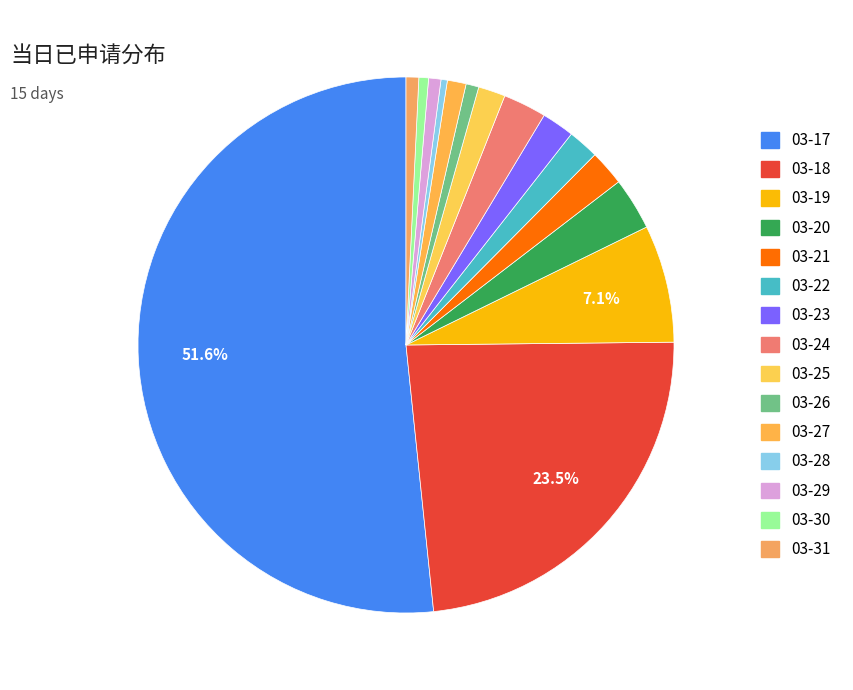

Rank the categories by value from lowest to highest.

03-28, 03-30, 03-29, 03-31, 03-26, 03-27, 03-25, 03-22, 03-23, 03-21, 03-24, 03-20, 03-19, 03-18, 03-17